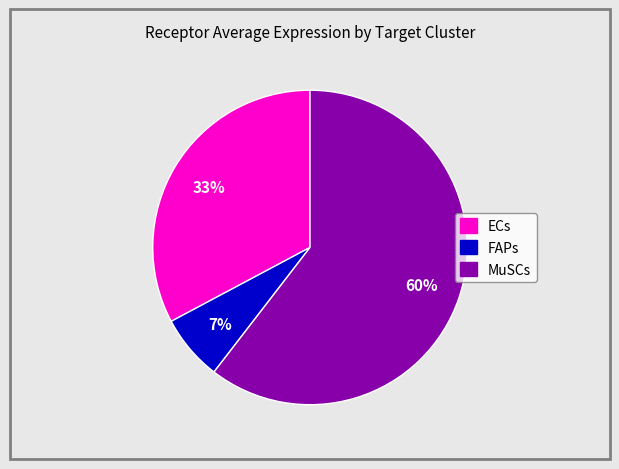

Which slice is the largest?

MuSCs